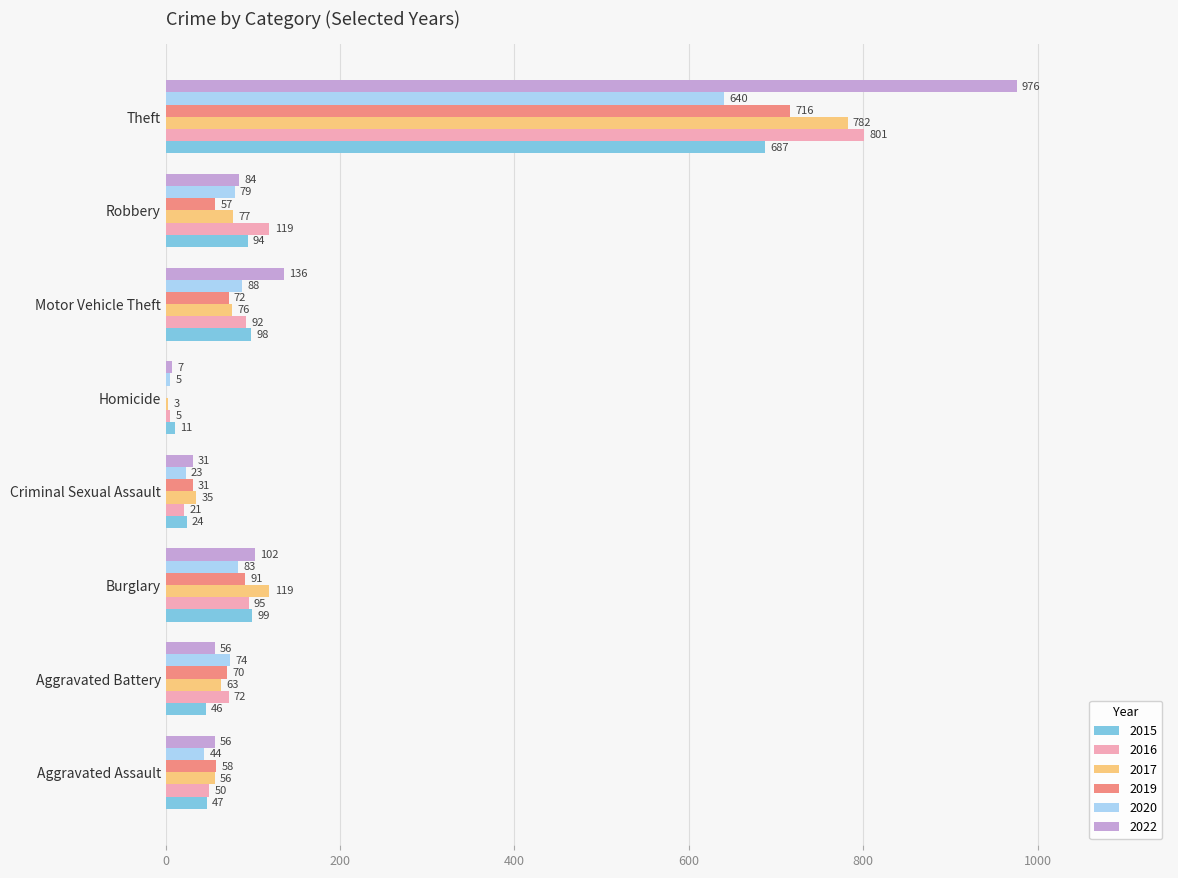

Which series changed the most between Burglary and Homicide?

2017